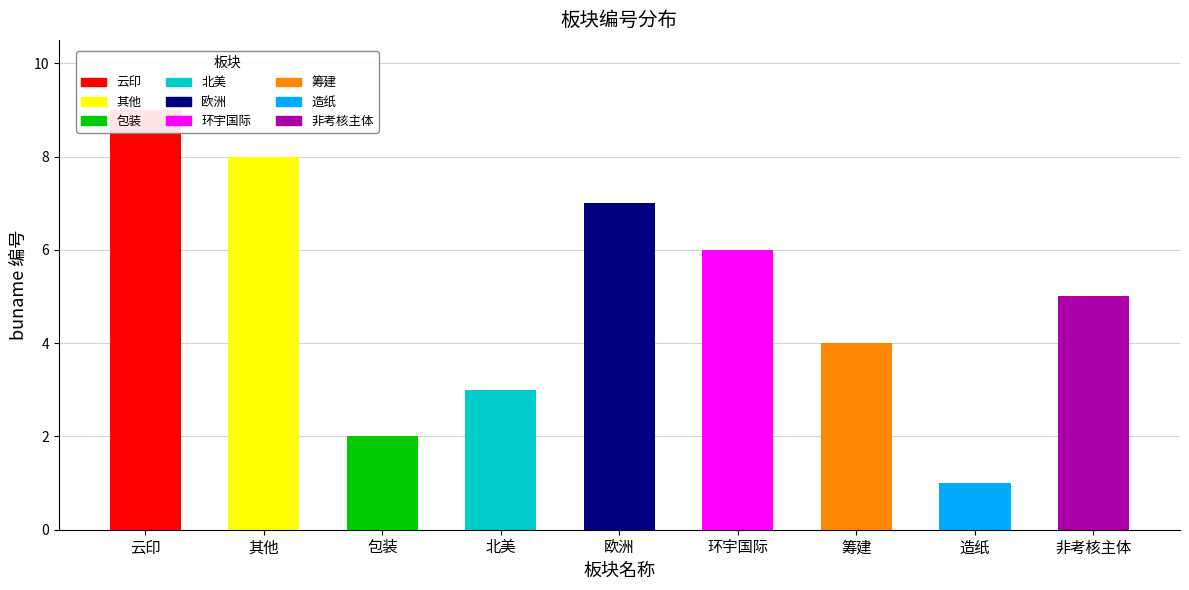

Does the chart contain any negative values?

No